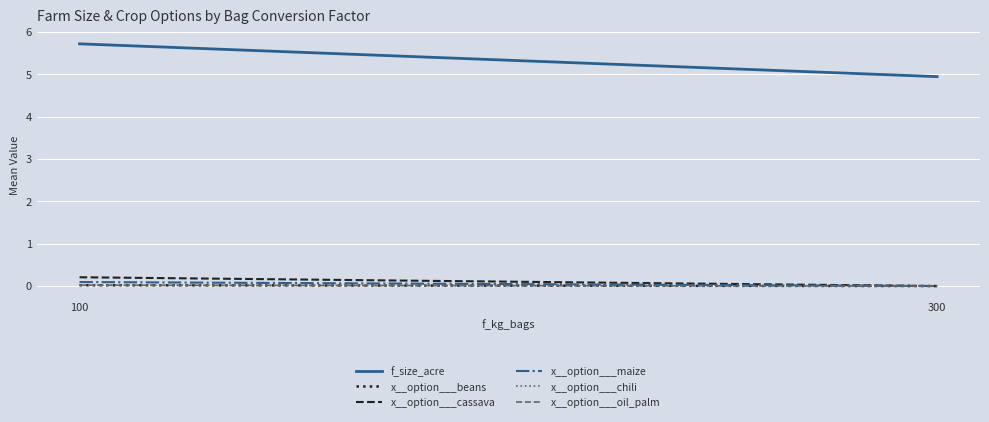

Is it true that x__option___chili equals -0.0 at 300?

False